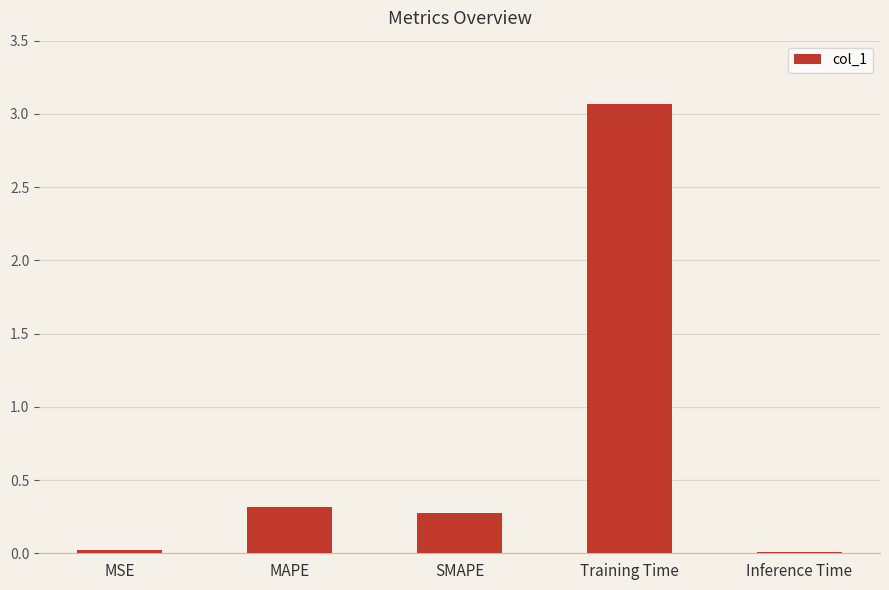

What is the sum of all values?

3.7